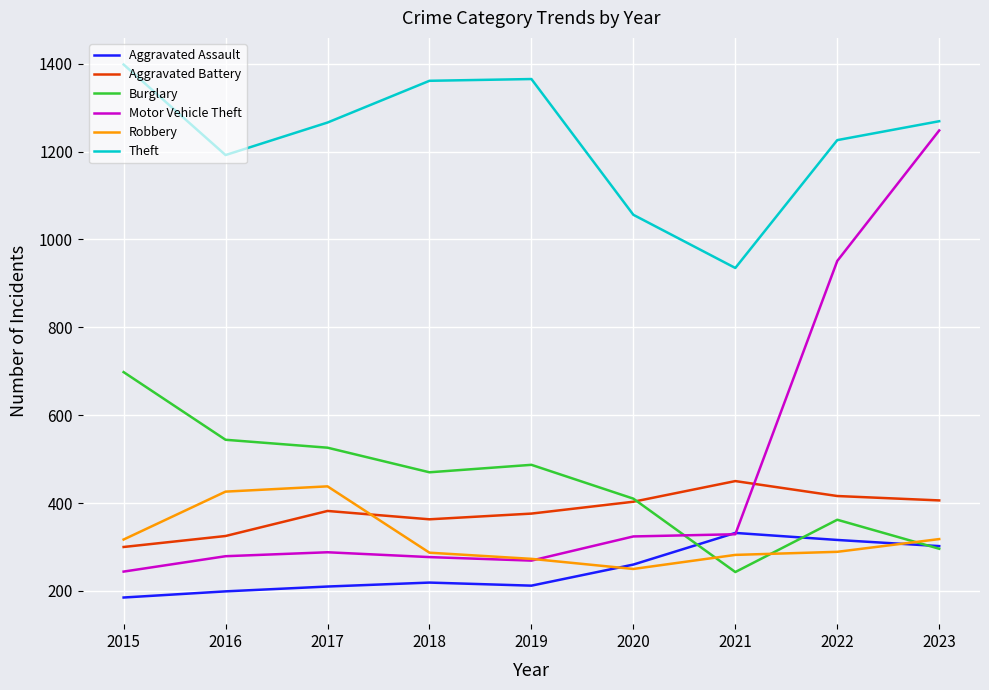

At which category is the sum across all series the highest?

2023